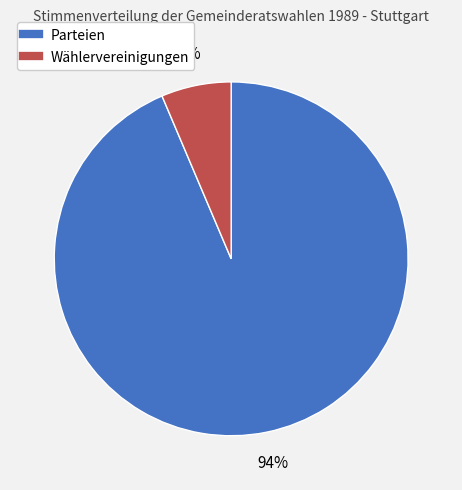

Which has a higher value, Parteien or Wählervereinigungen?

Parteien